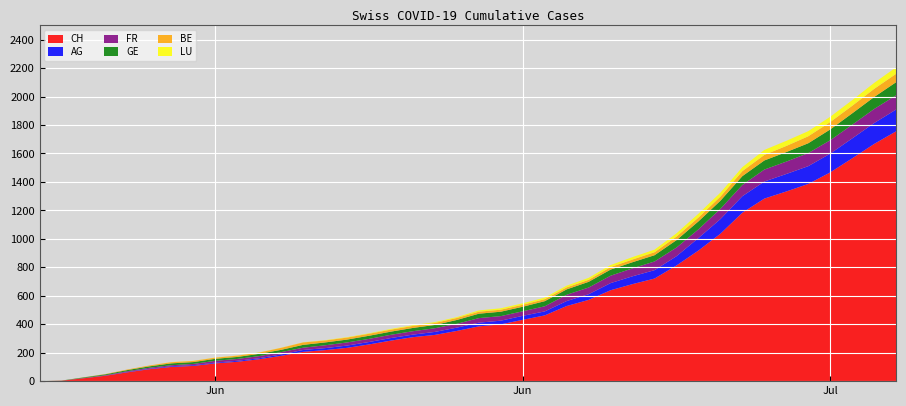

Reading left to right, transcribe all the data shown in this chart.

CH: 0	3	20	38	62	84	100	107	125	136	154	178	206	218	234	258	285	309	325	353	385	399	431	462	528	571	639	682	721	813	918	1036	1184	1283	1333	1386	1467	1566	1667	1756
AG: 0	0	0	1	3	3	5	5	5	7	7	10	13	14	16	17	18	18	21	23	26	26	28	28	35	40	50	55	59	65	88	103	116	120	123	125	132	140	147	153
FR: 0	0	2	3	5	7	7	9	13	13	15	16	16	20	22	22	23	24	26	27	32	32	32	36	44	47	52	56	61	61	61	72	79	84	87	92	94	96	99	100
GE: 0	1	4	6	8	10	13	13	14	14	16	16	20	20	20	22	22	23	23	27	31	31	32	36	38	40	43	43	44	52	56	57	62	64	67	69	76	80	84	92
BE: 0	0	1	2	4	6	8	8	8	9	9	14	17	14	14	14	14	14	14	14	14	14	14	14	14	14	18	19	21	25	27	29	35	39	43	49	52	53	57	59
LU: 0	0	0	0	0	0	1	1	1	1	1	1	1	2	3	3	5	5	6	6	9	10	10	11	12	14	14	17	18	23	27	28	28	35	36	36	37	40	42	46